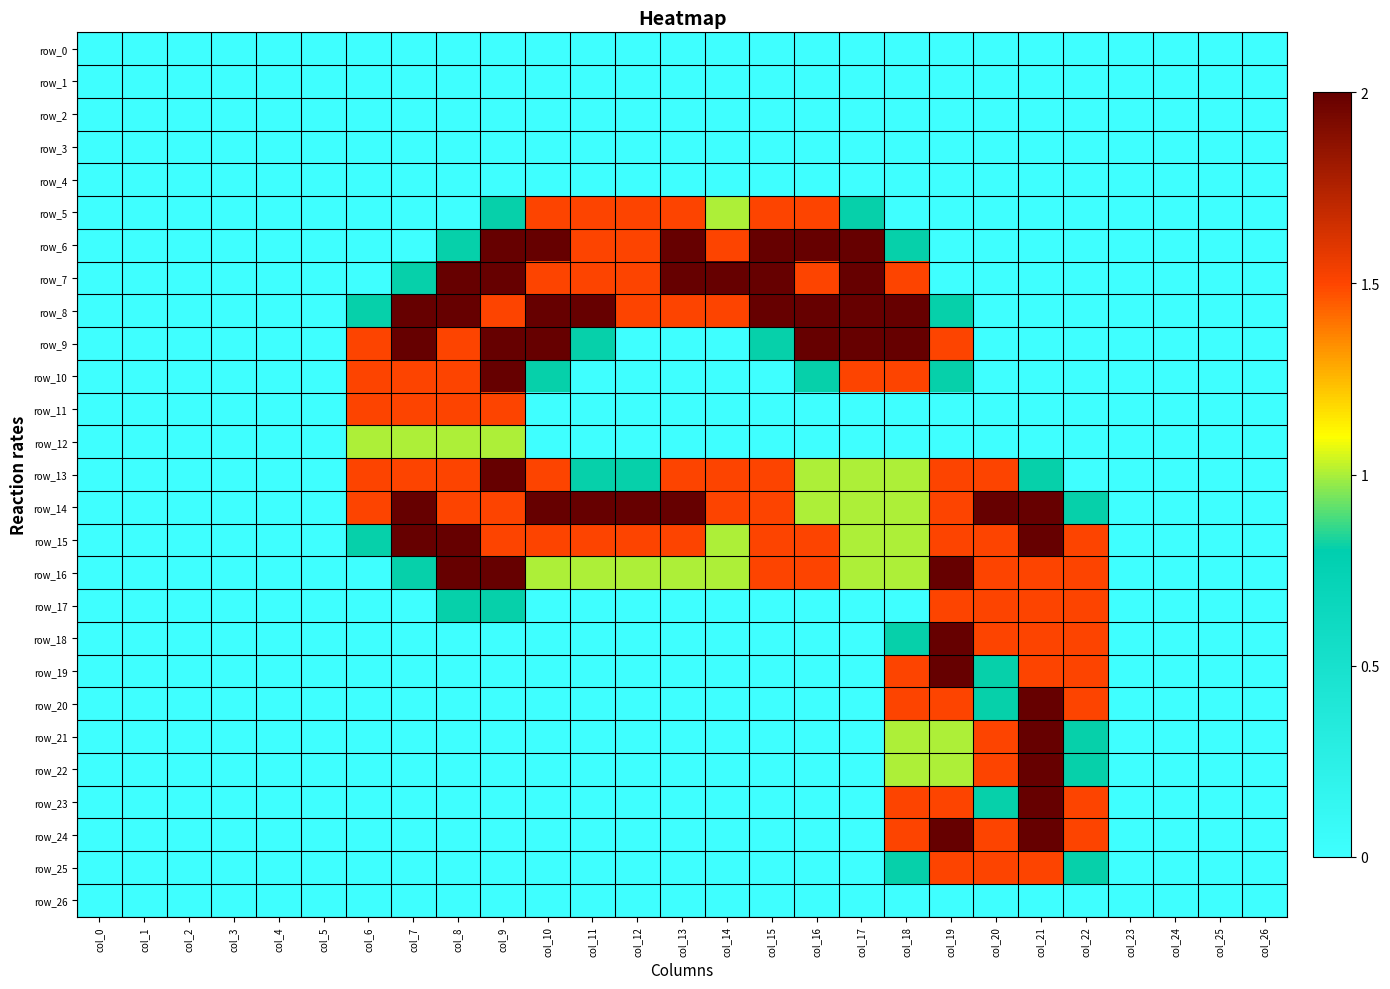

Which series changed the most between col_13 and col_21?

row_6